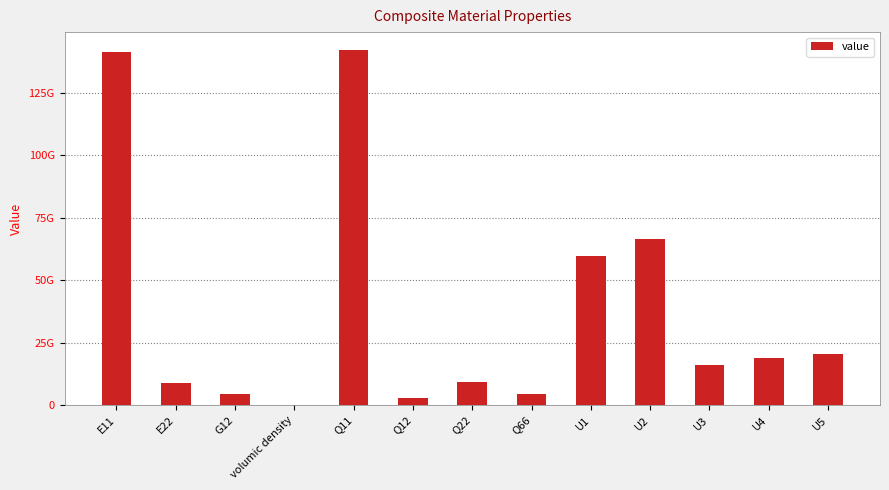

Does the chart contain any negative values?

No